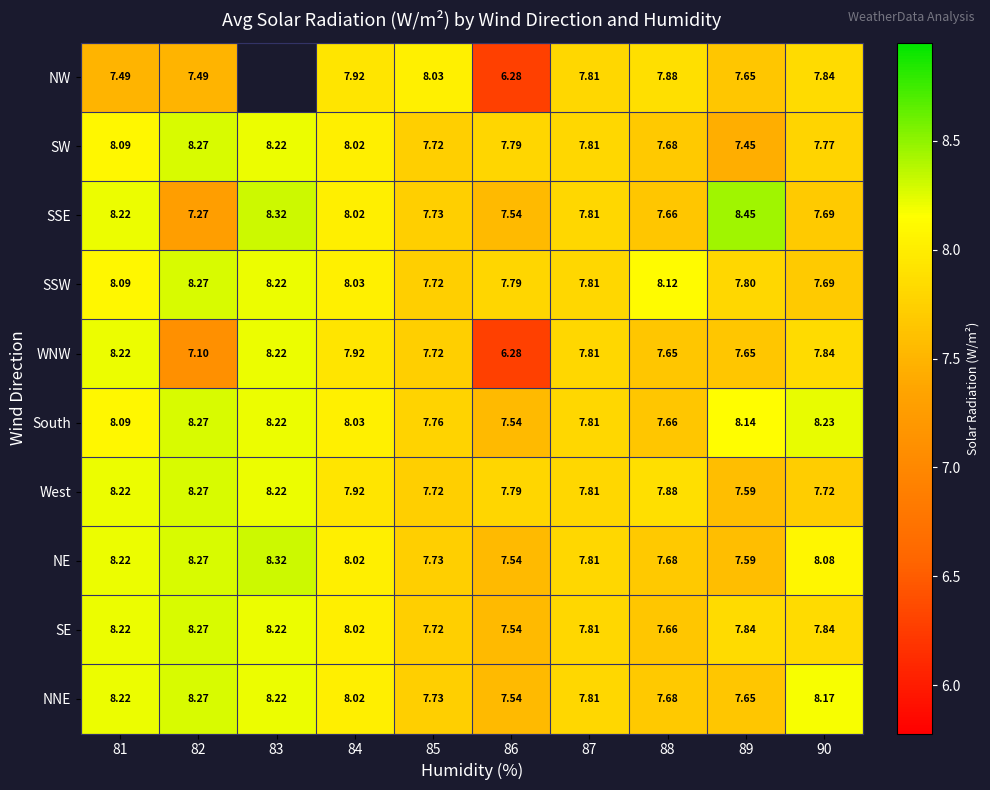

Which series changed the most between 85 and 90?

South